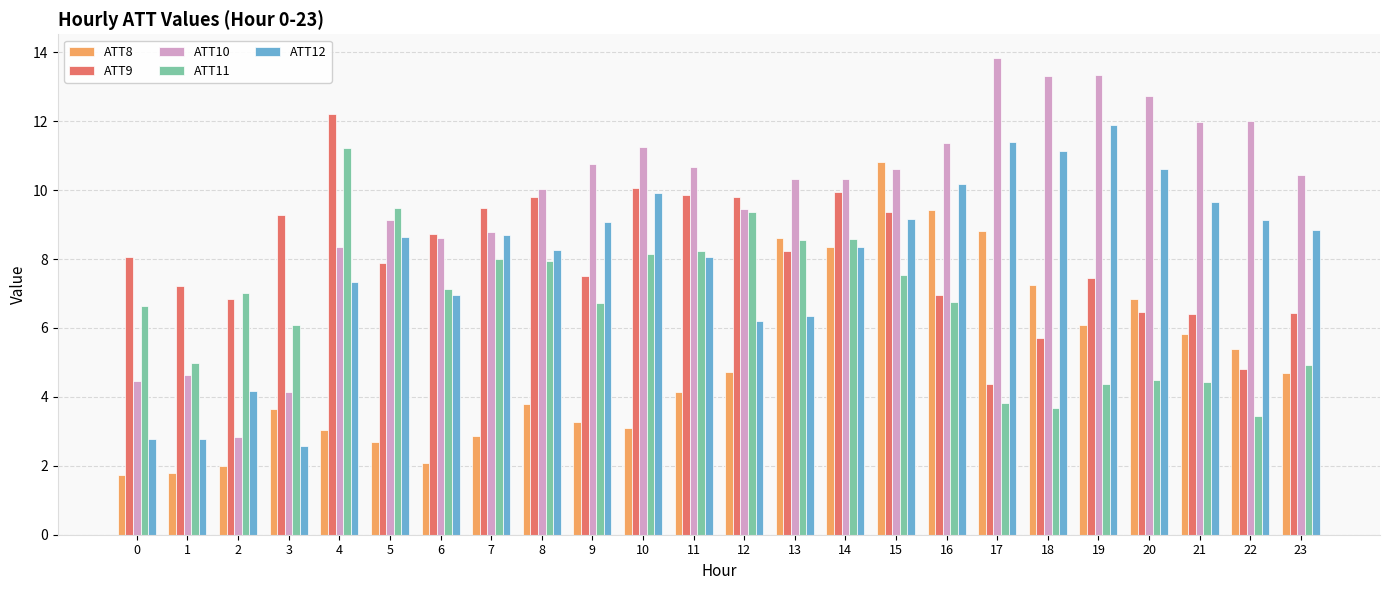

Count the number of categories in the chart.

24